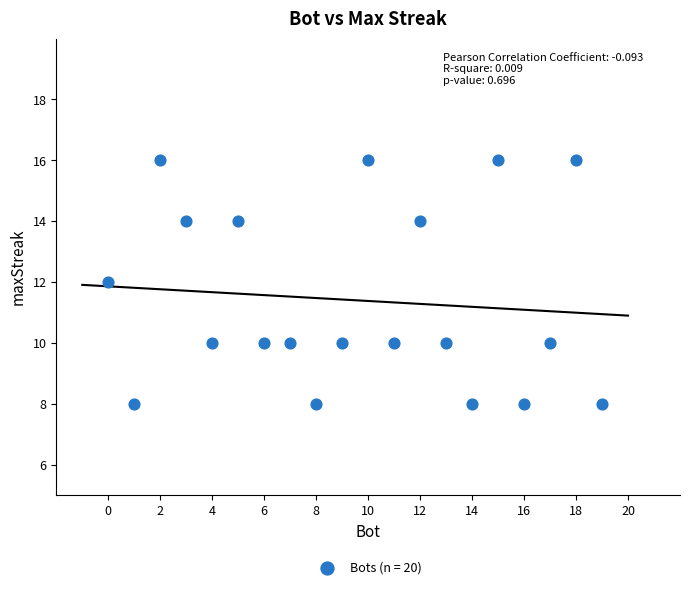

What is the range of Y values (max minus min)?

8